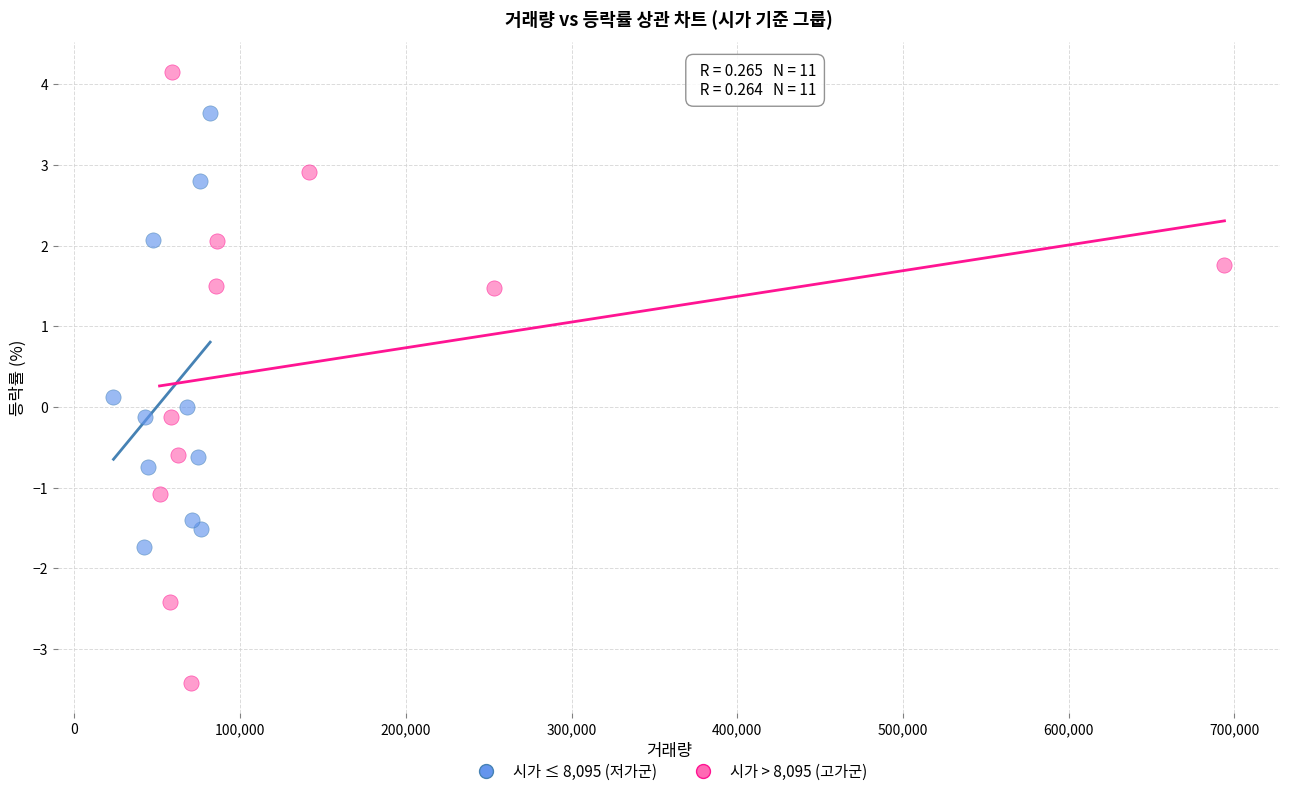

Which series contains the highest Y value?

시가 > 8,095 (고가군)